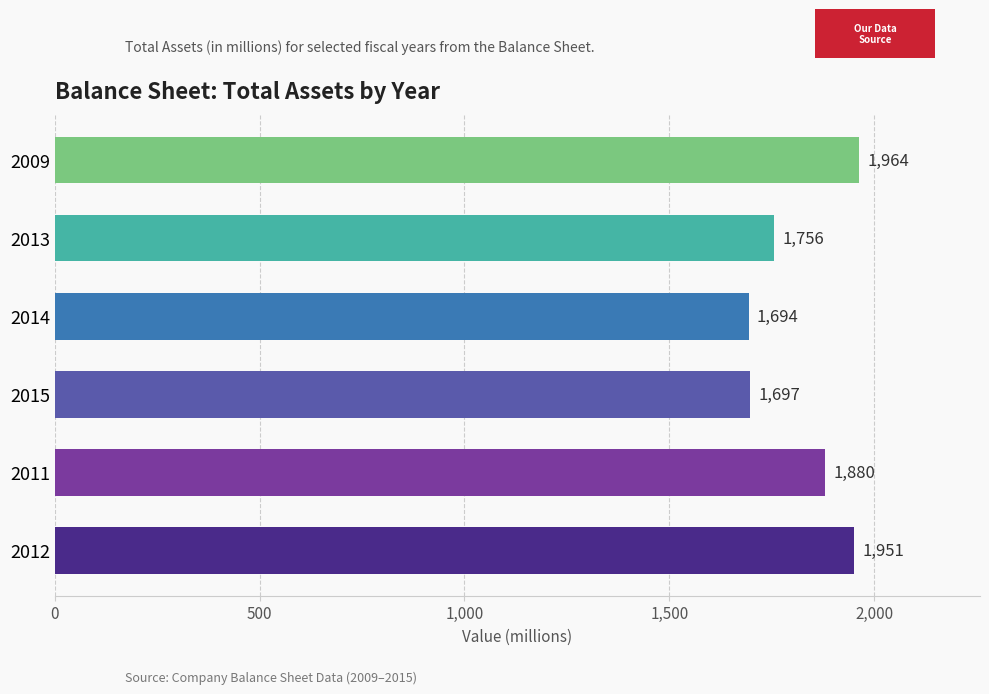

Reading top to bottom, extract all data points from this chart.

1964	1756	1694	1697	1880	1951